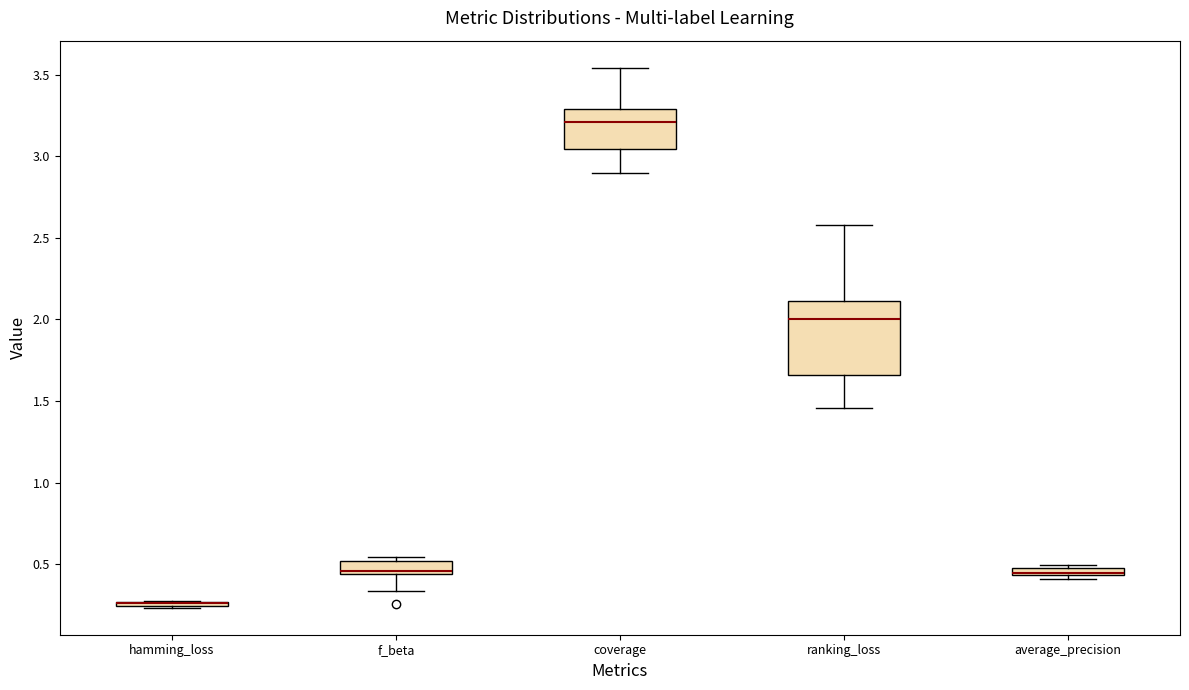

Which box is the tallest, from its lower edge to its upper edge?

ranking_loss